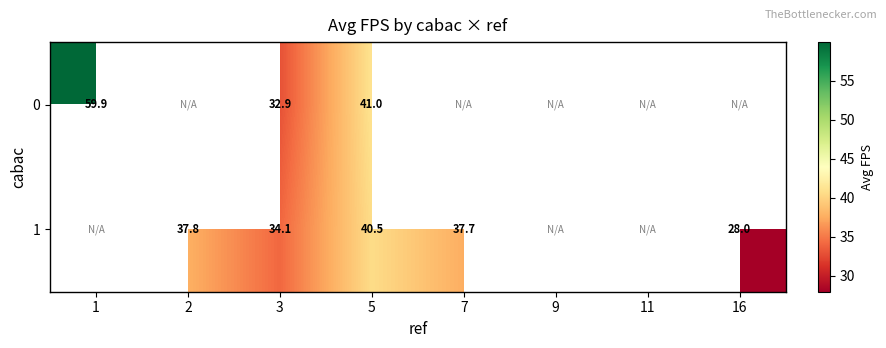

Which series changed the most between 5 and 7?

1